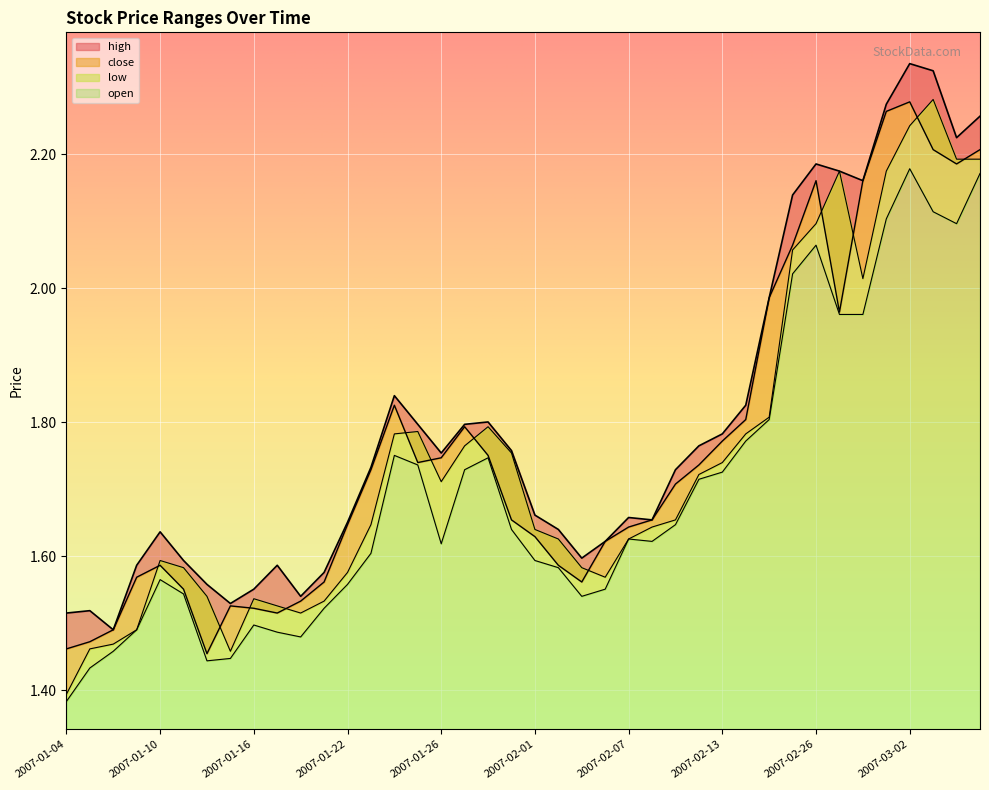

What is the minimum value for close?

1.5